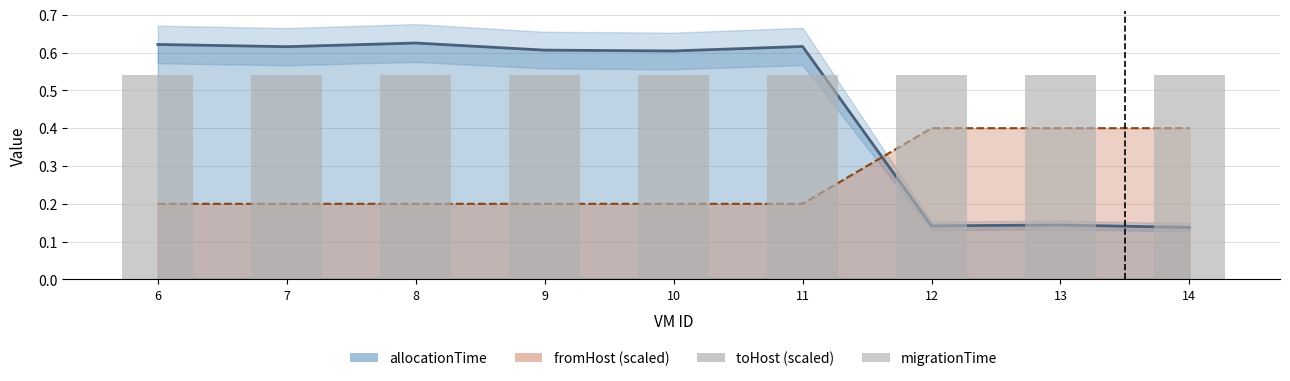

What is the difference between the allocationTime values at 12 and 6?

0.5